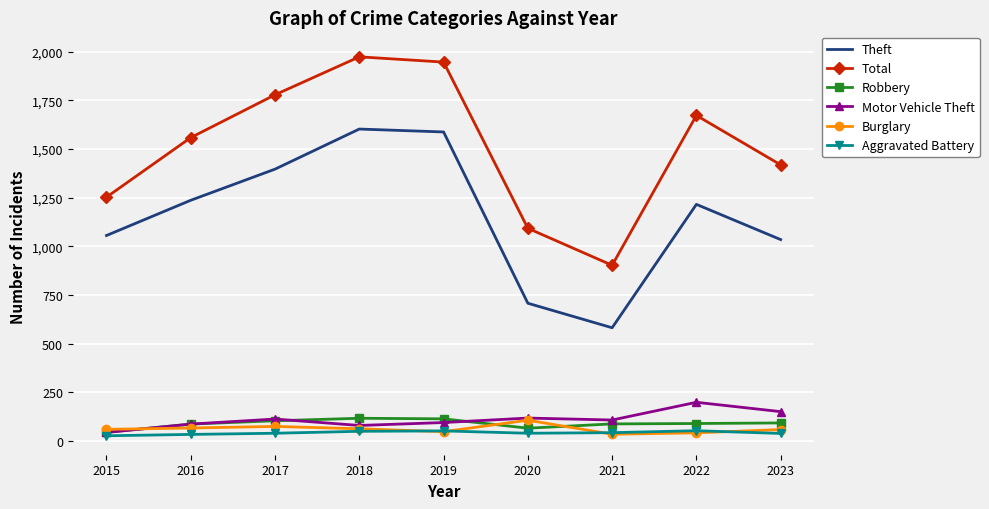

Which series has the largest total across all categories?

Total